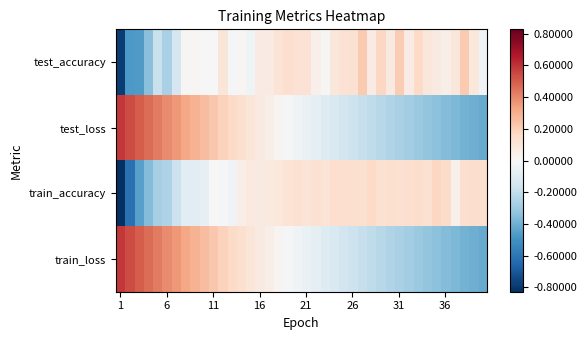

What is the greatest value displayed?

0.6